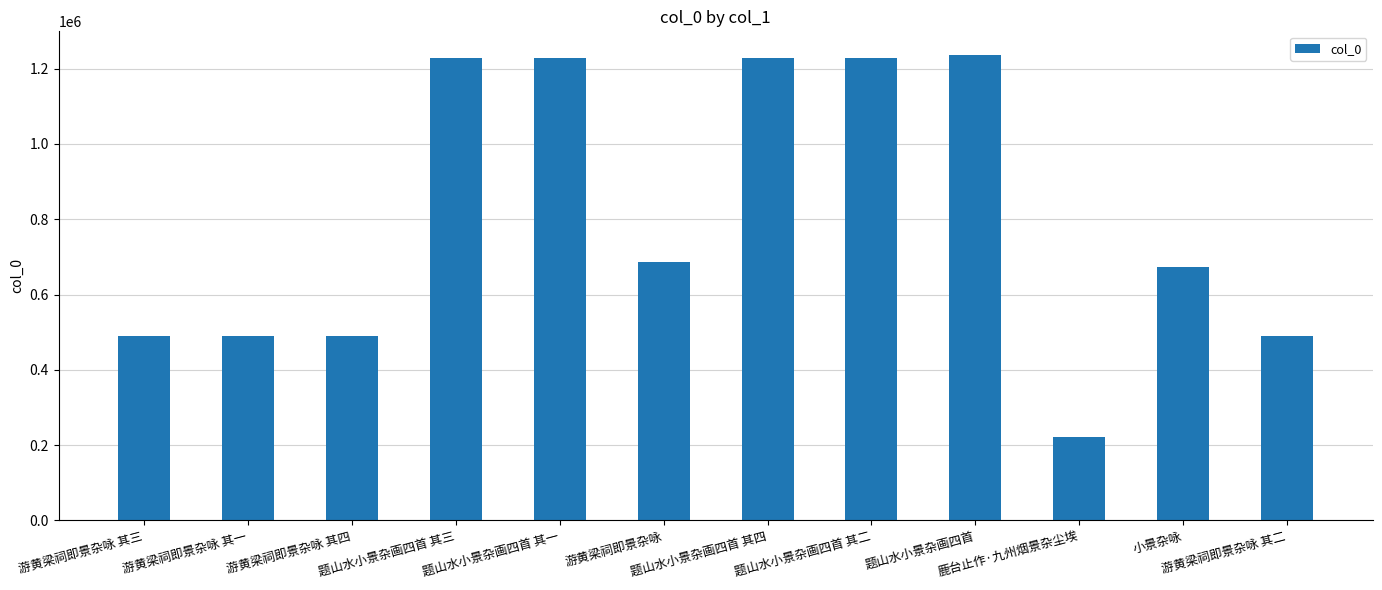

Where does the data first go above 686494?

题山水小景杂画四首 其三